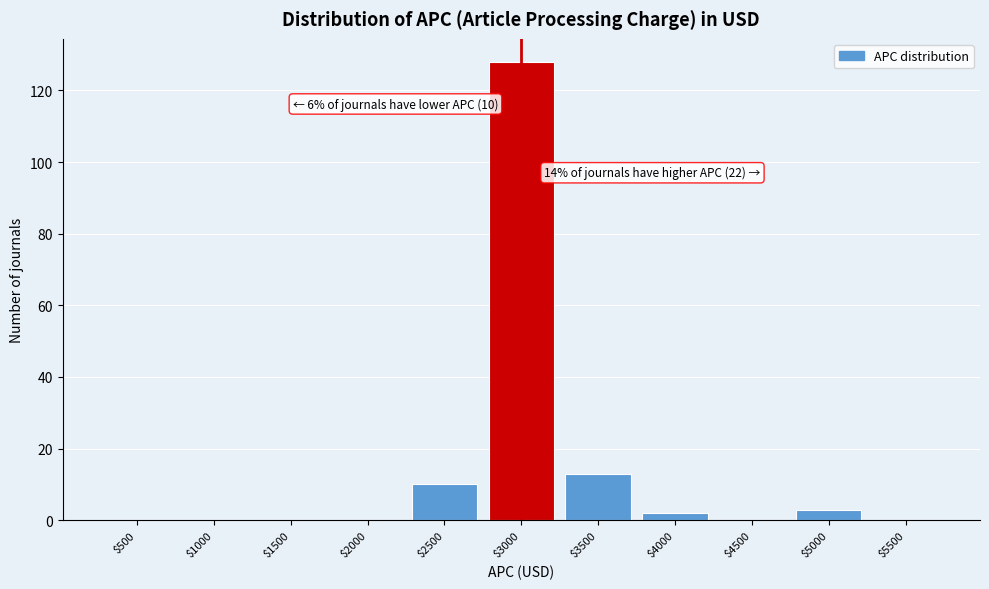

Which category has the highest value across all series?

$3000